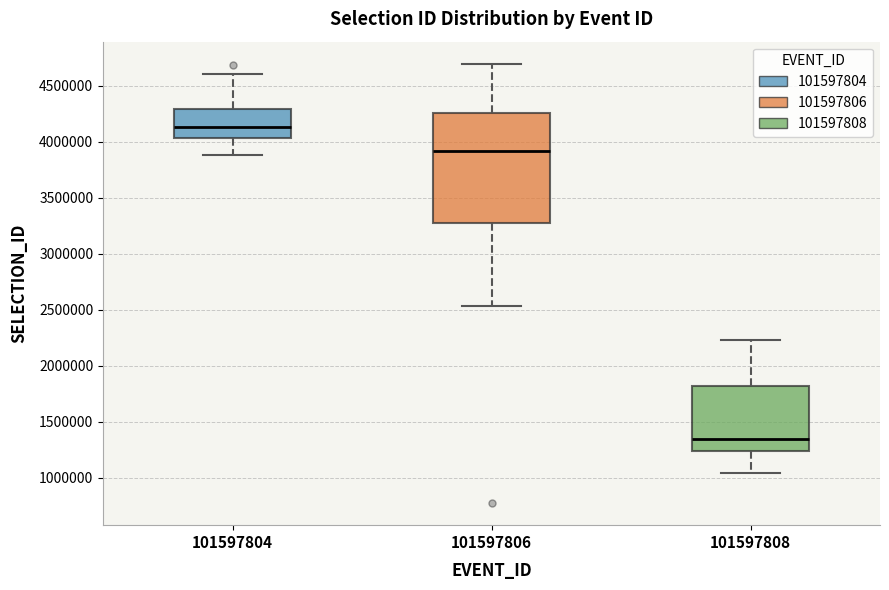

Reading left to right, transcribe this box plot: for each box, give where its median line is, the range the box spans, and where its two whiskers end, as read against the y-axis. The values are not printed on the chart, so give them approximately, as read against the axis.

101597804: median 4150000, box 4050000 to 4300000, whiskers 3900000 to 4600000
101597806: median 3900000, box 3300000 to 4250000, whiskers 2550000 to 4700000
101597808: median 1350000, box 1250000 to 1800000, whiskers 1050000 to 2250000